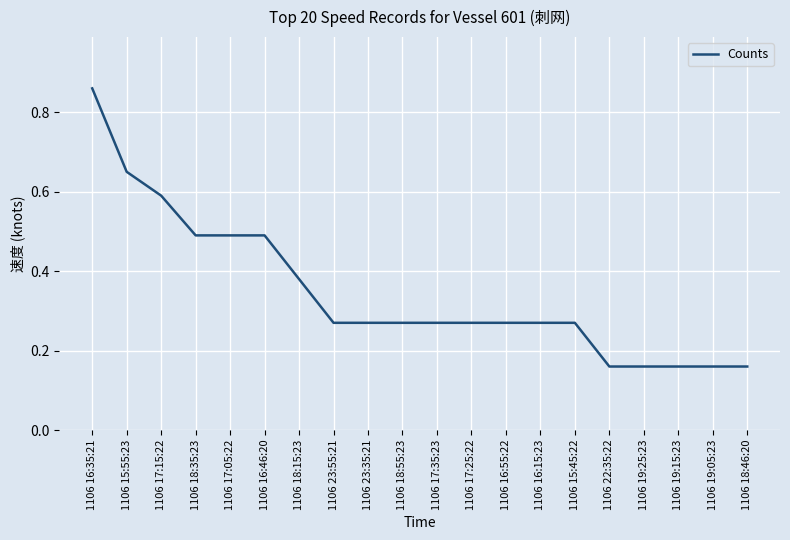

What position from the left is 1106 16:15:23?

14